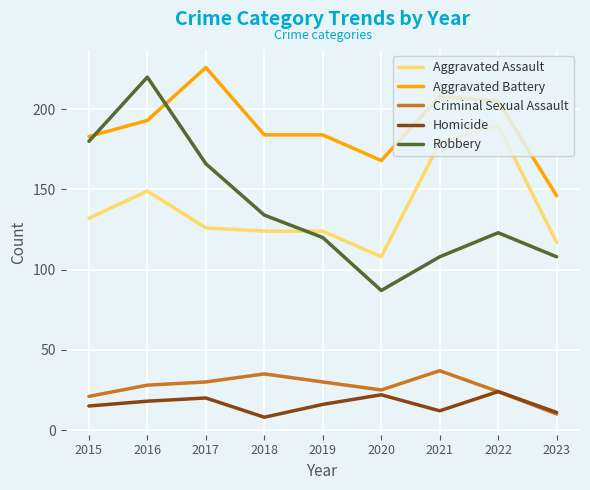

How many lines are shown in the chart?

5